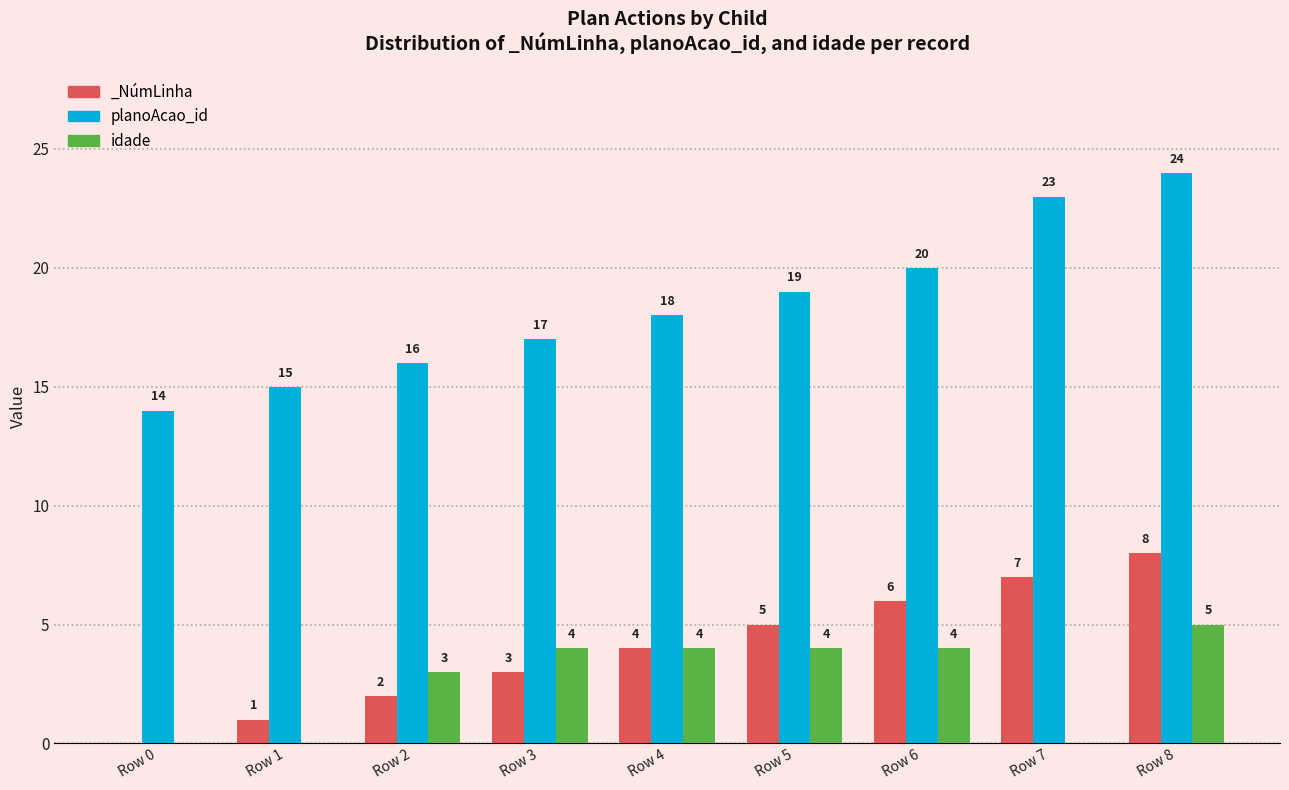

What is the minimum value for planoAcao_id?

14